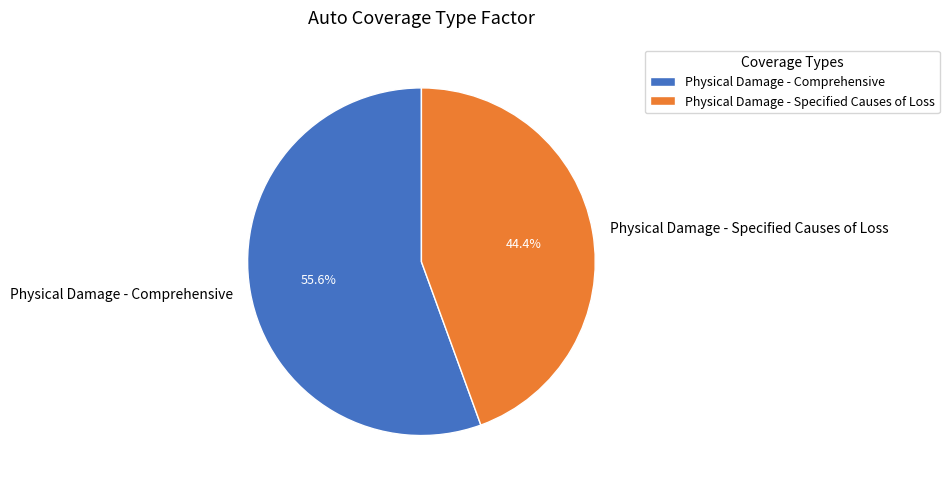

What is the smallest slice in the pie chart?

Physical Damage - Specified Causes of Loss